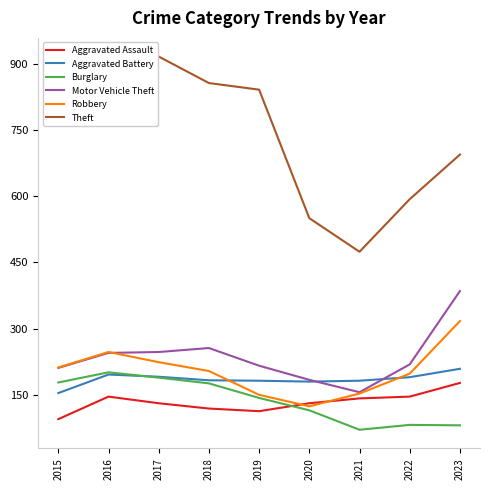

What is the difference between the second highest and second lowest values in the Aggravated Battery series?

16